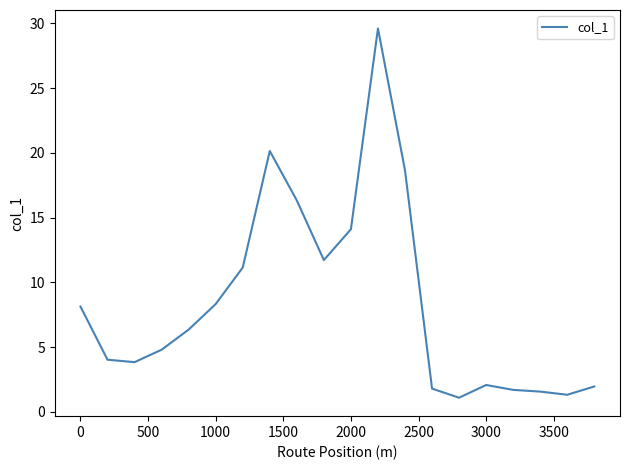

What is the smallest value displayed?

1.1